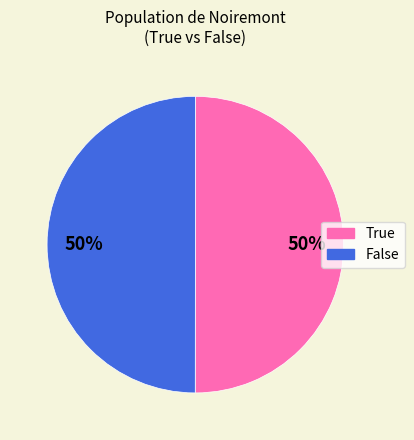

What is the ratio of the value at False to the value at True?

1.0